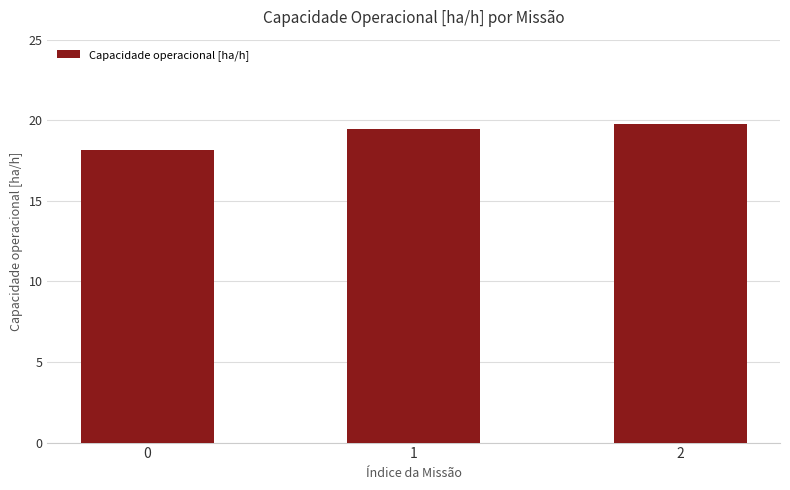

Which label corresponds to the largest value in the chart?

2